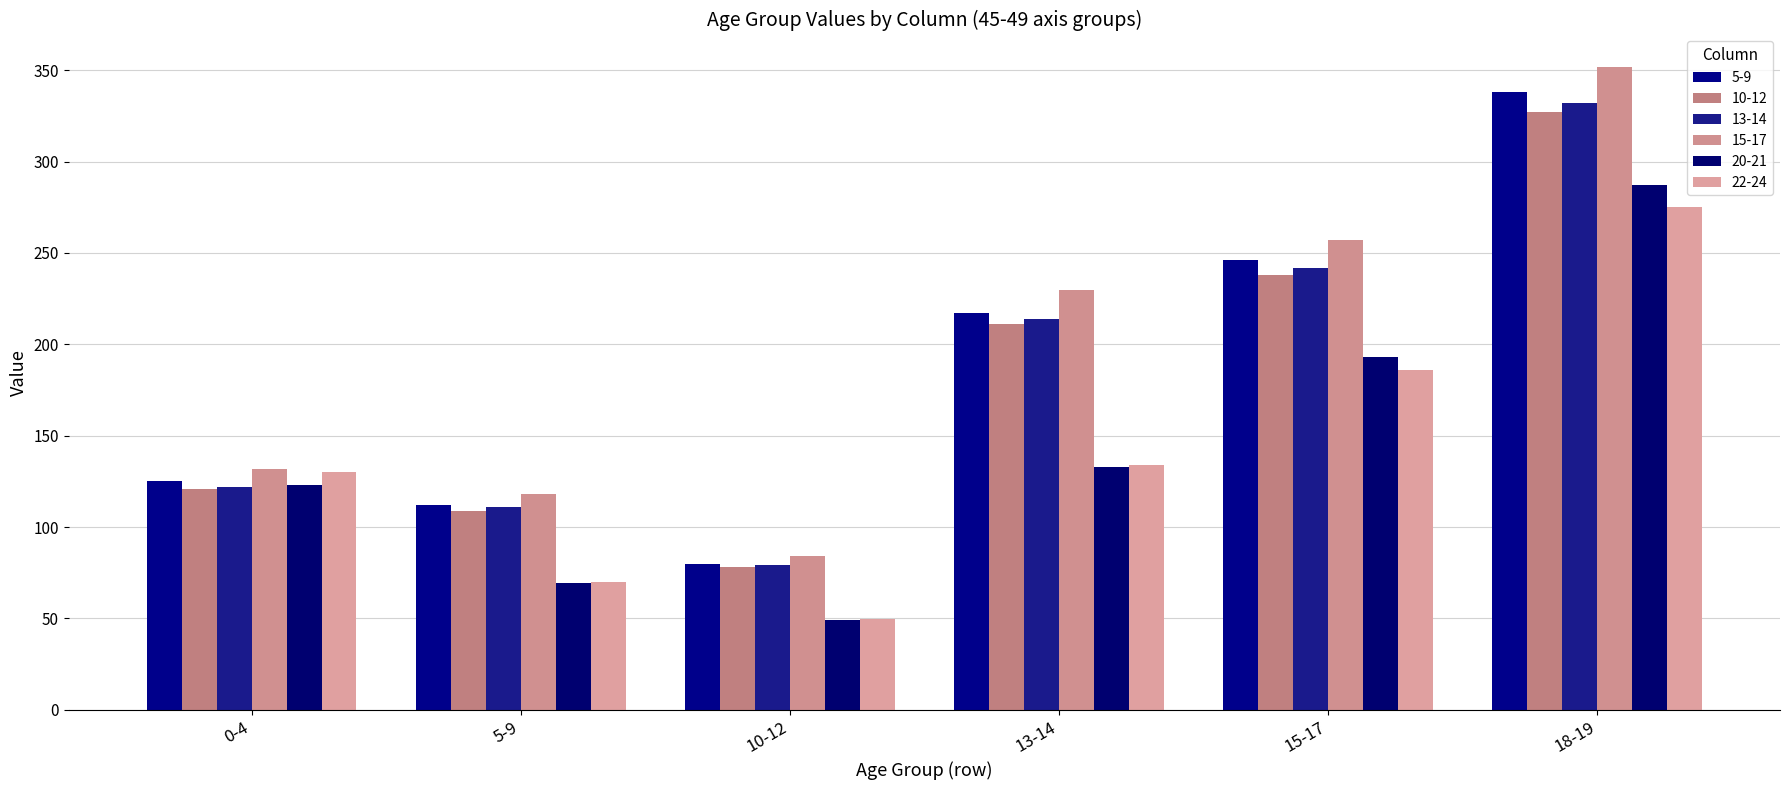

Reading right to left, list all the values displayed in this chart.

5-9: 338.0	246.0	217.0	79.7	112.0	125.0
10-12: 327.0	238.0	211.0	78.1	109.0	121.0
13-14: 332.0	242.0	214.0	79.2	111.0	122.0
15-17: 352.0	257.0	230.0	84.1	118.0	132.0
20-21: 287.0	193.0	133.0	49.3	69.3	123.0
22-24: 275.0	186.0	134.0	49.6	69.7	130.0